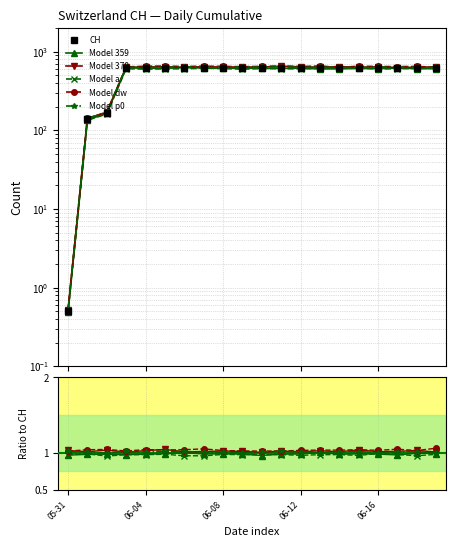

What value does the CH series have at 06-16?

631.0